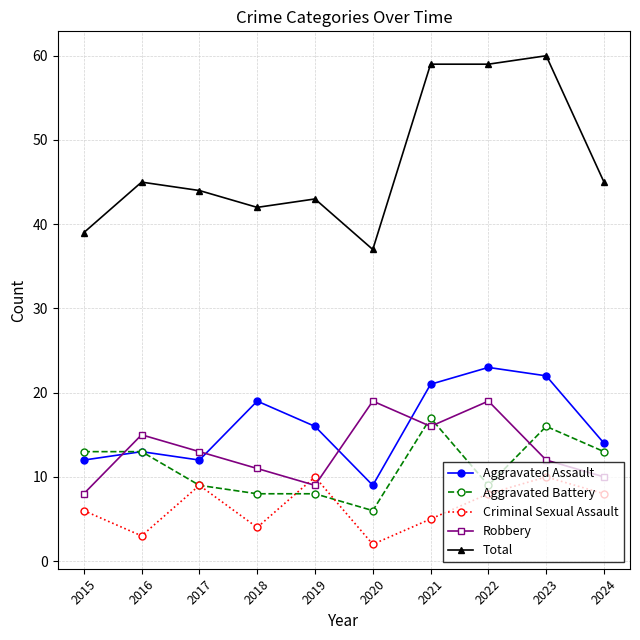

Reading left to right, transcribe all the data shown in this chart.

Aggravated Assault: 2015=12	2016=13	2017=12	2018=19	2019=16	2020=9	2021=21	2022=23	2023=22	2024=14
Aggravated Battery: 2015=13	2016=13	2017=9	2018=8	2019=8	2020=6	2021=17	2022=9	2023=16	2024=13
Criminal Sexual Assault: 2015=6	2016=3	2017=9	2018=4	2019=10	2020=2	2021=5	2022=8	2023=10	2024=8
Robbery: 2015=8	2016=15	2017=13	2018=11	2019=9	2020=19	2021=16	2022=19	2023=12	2024=10
Total: 2015=39	2016=45	2017=44	2018=42	2019=43	2020=37	2021=59	2022=59	2023=60	2024=45